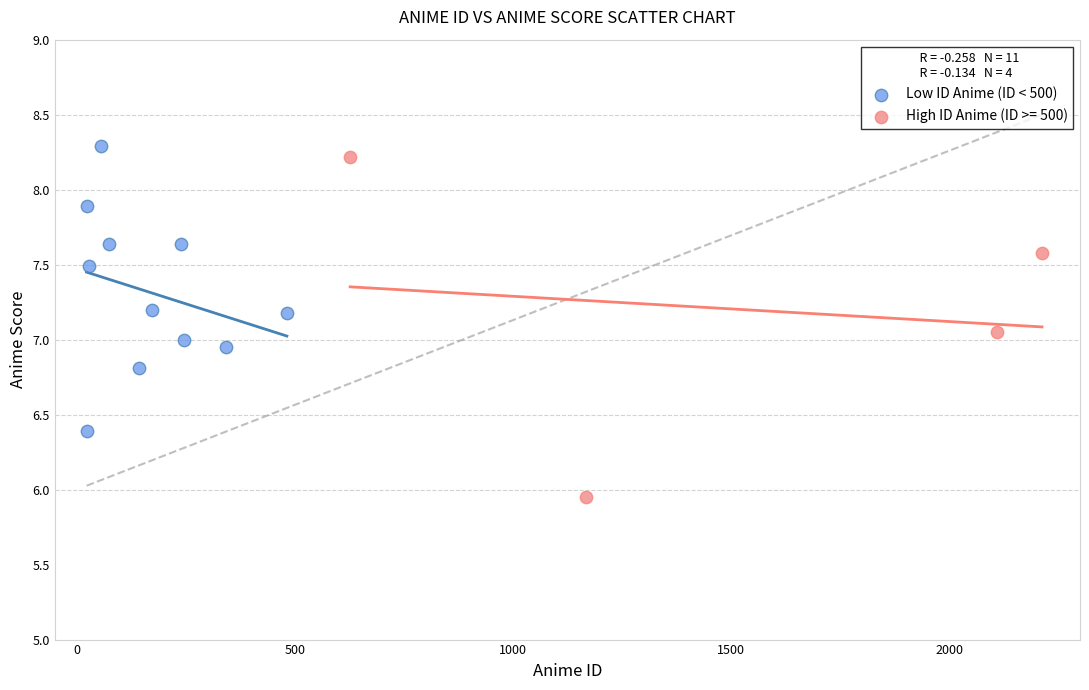

Which series has the largest Y range (max minus min)?

High ID Anime (ID >= 500)